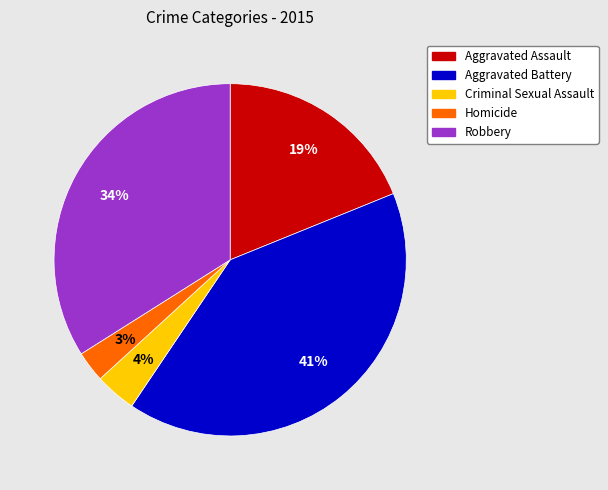

Count the number of slices in the pie.

5